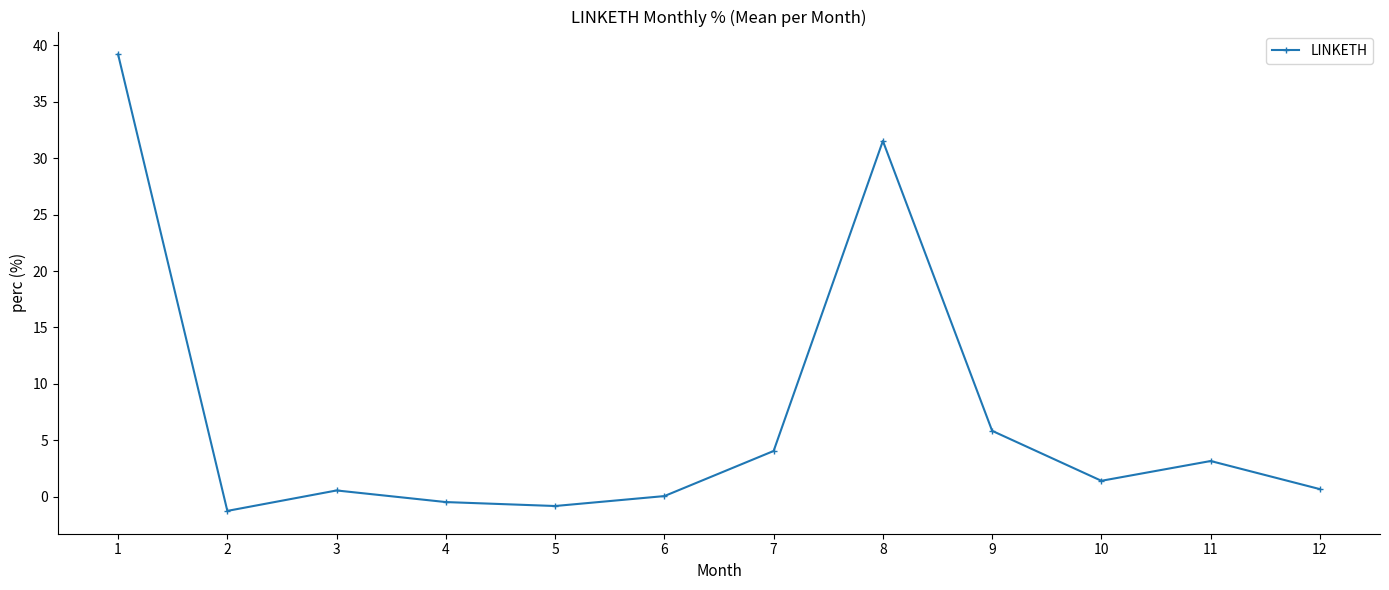

At which category does the data reach its first local valley?

2